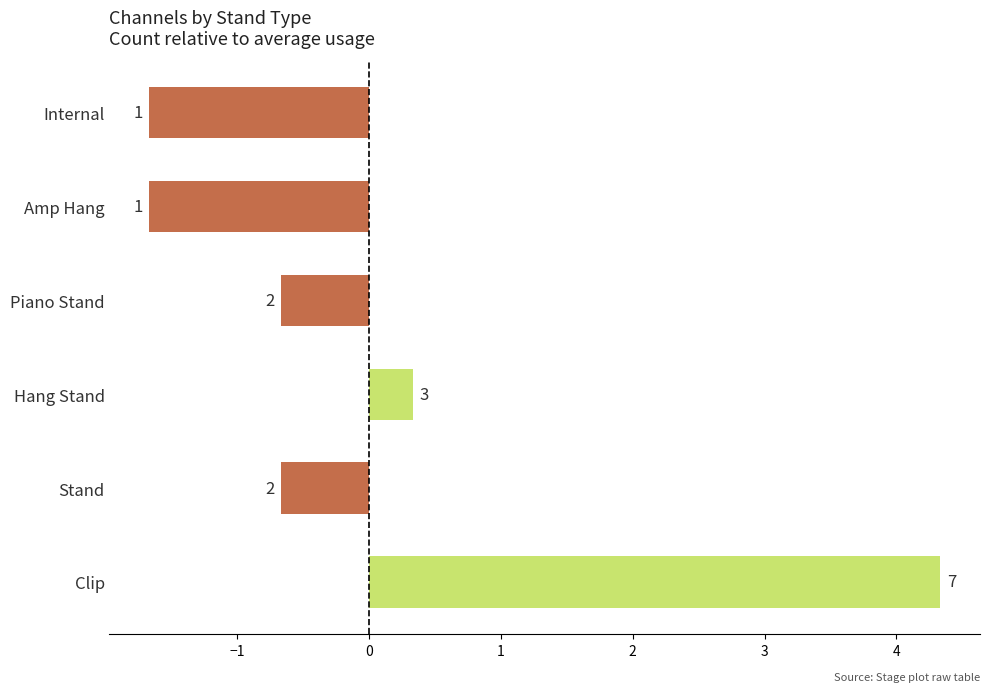

How many bars are there in total?

6